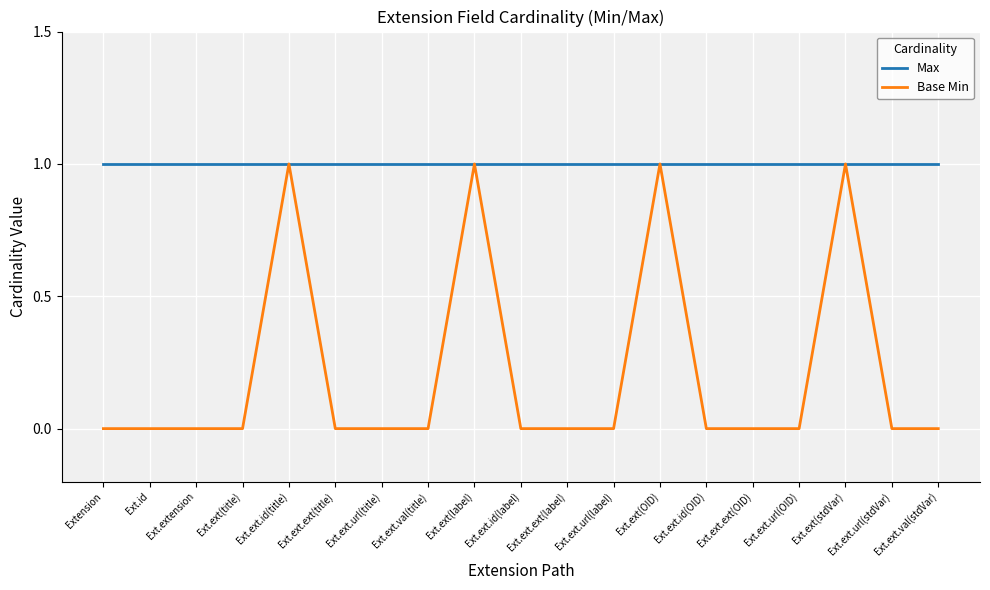

What is the greatest value displayed?

1